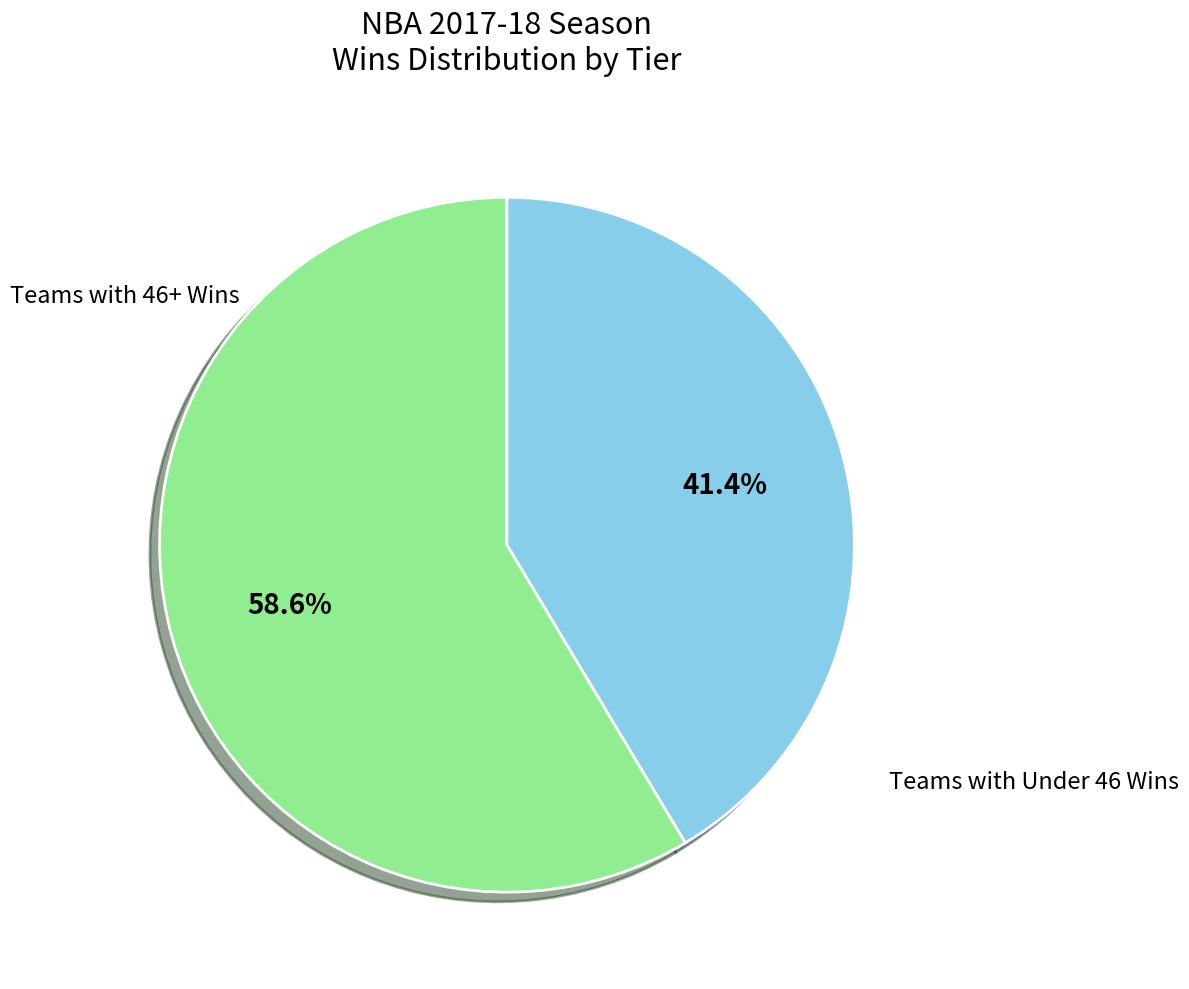

How many segments does this pie chart have?

2